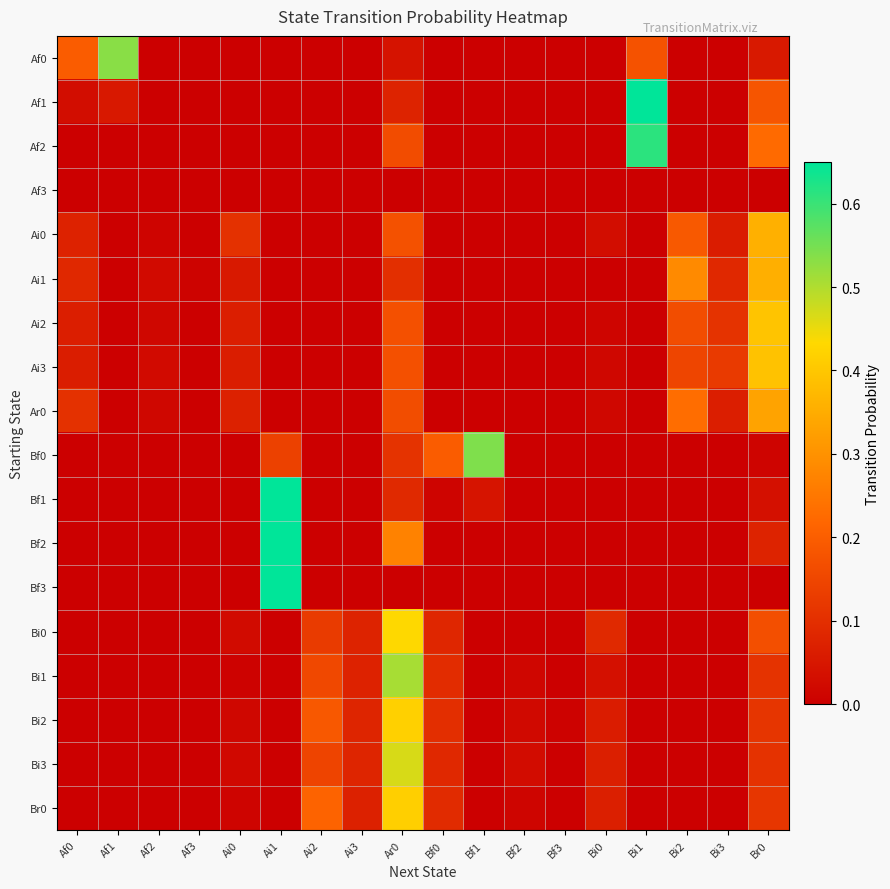

At how many categories does at least one series exceed 0?

18